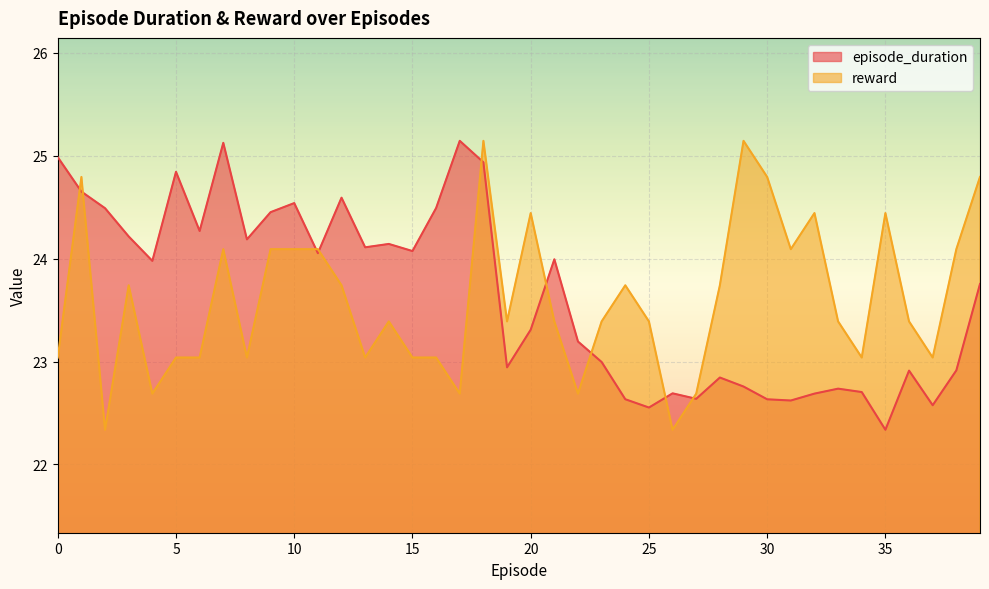

Where is the first local minimum for reward?

2